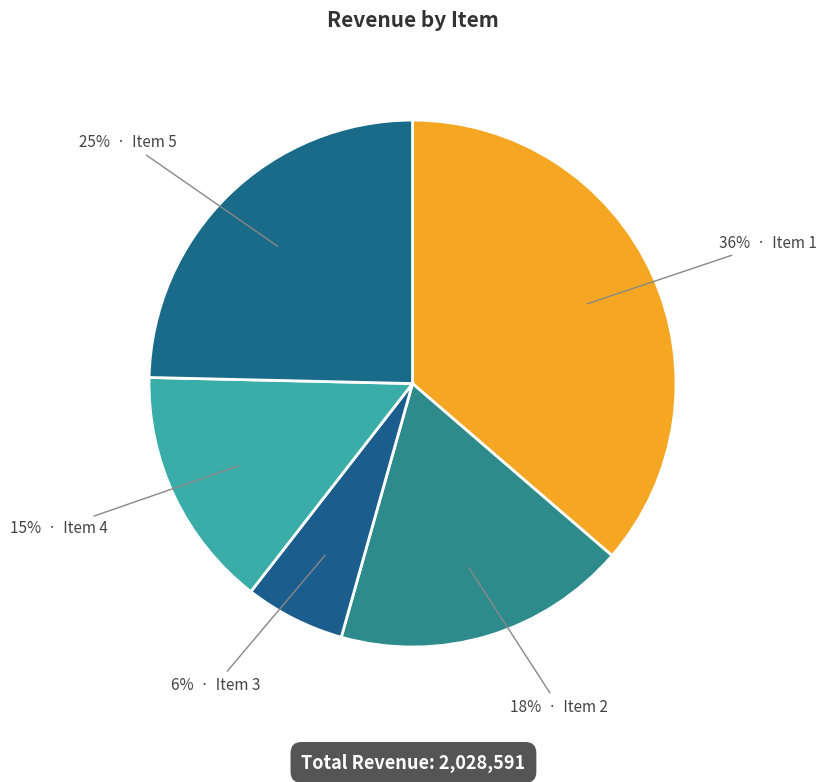

How many slices are in this pie chart?

5